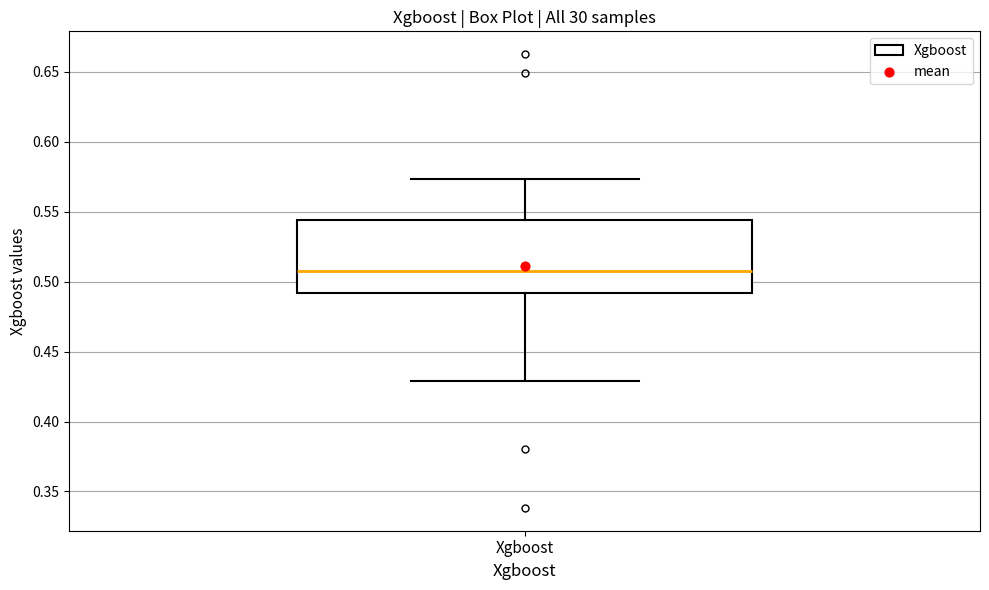

Read this box plot against the y-axis: the position of the median line, the range covered by the box, and the ends of both whiskers. The values are not printed on the chart, so give them approximately, as read against the axis.

median 0.510, box 0.490 to 0.545, whiskers 0.430 to 0.575